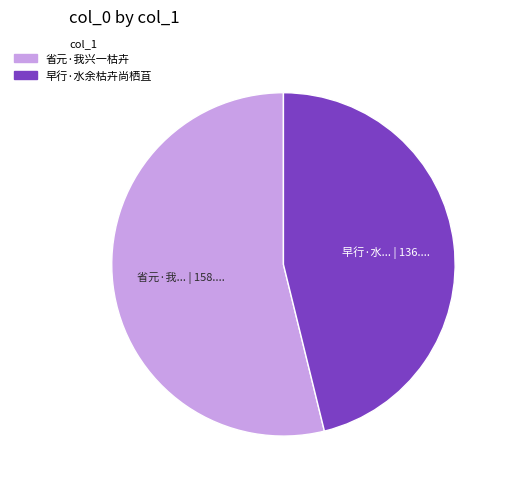

Which has a higher value, 省元·我兴一枯卉 or 早行·水余枯卉尚栖苴?

省元·我兴一枯卉